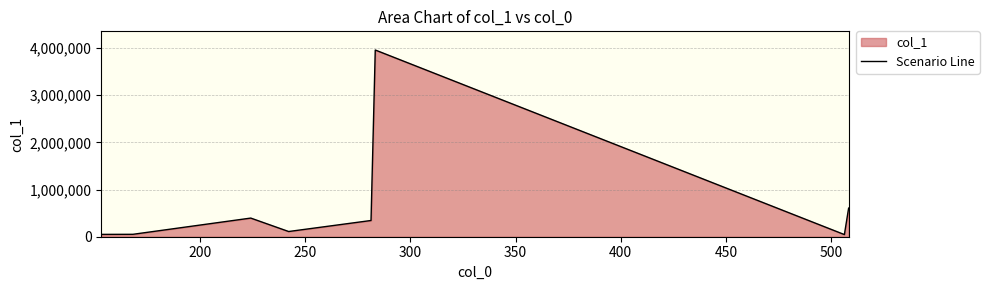

Does the chart display data point markers on the line(s)?

No